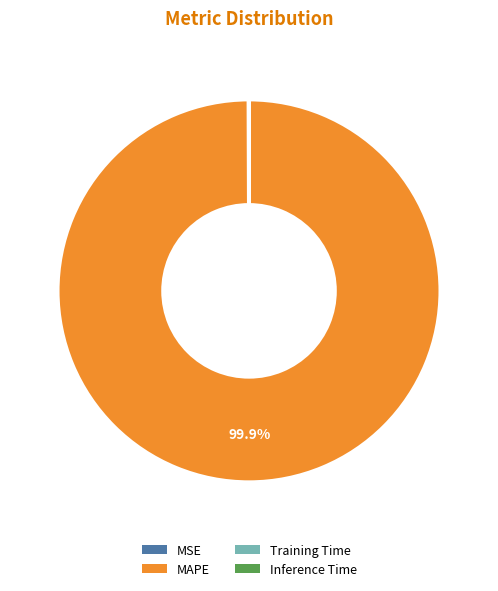

What is the majority slice?

MAPE